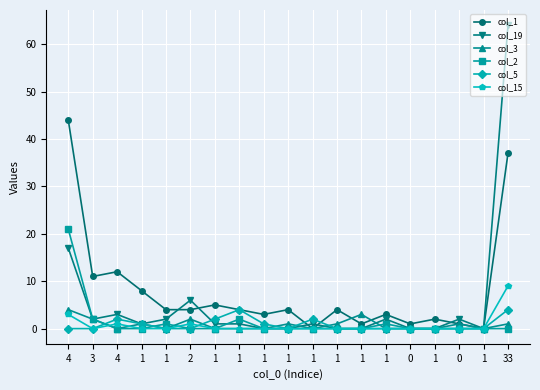

At 4, list the series in order from largest to smallest.

col_1, col_2, col_19, col_3, col_15, col_5